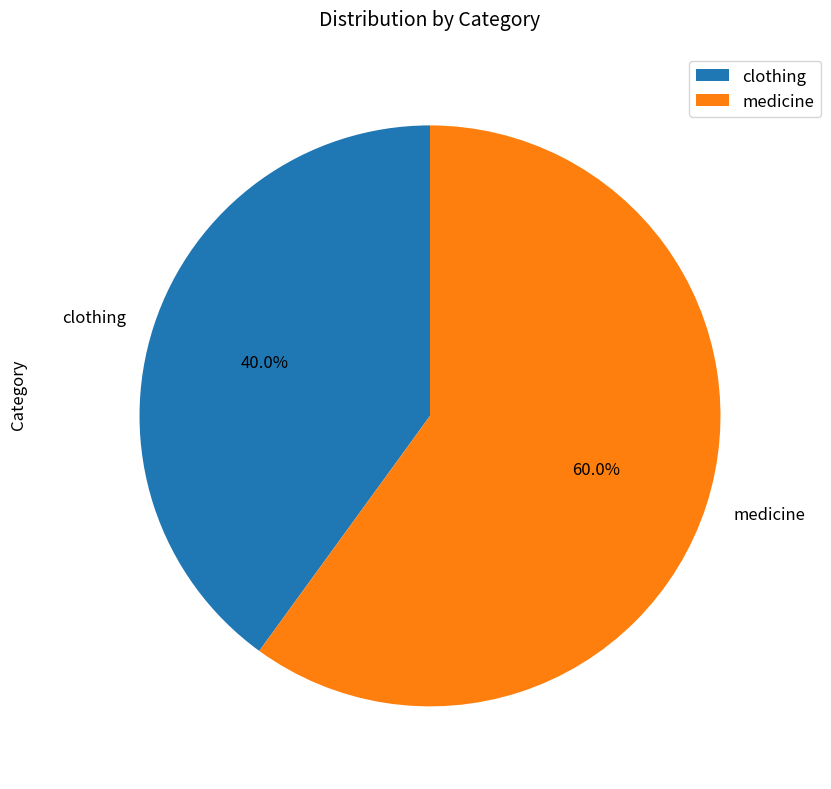

How many segments does this pie chart have?

2